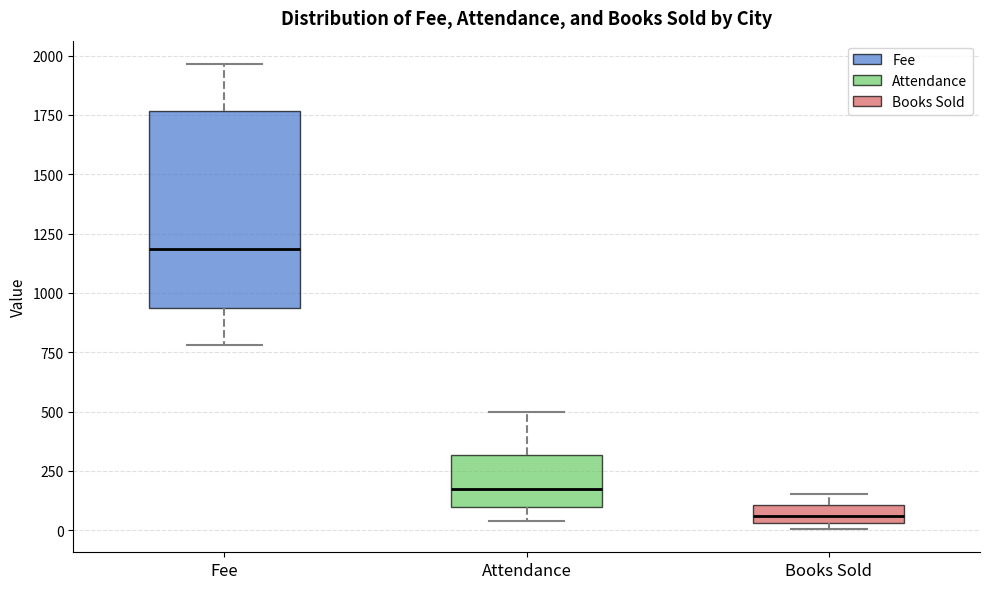

Which box has the lowest median line?

Books Sold